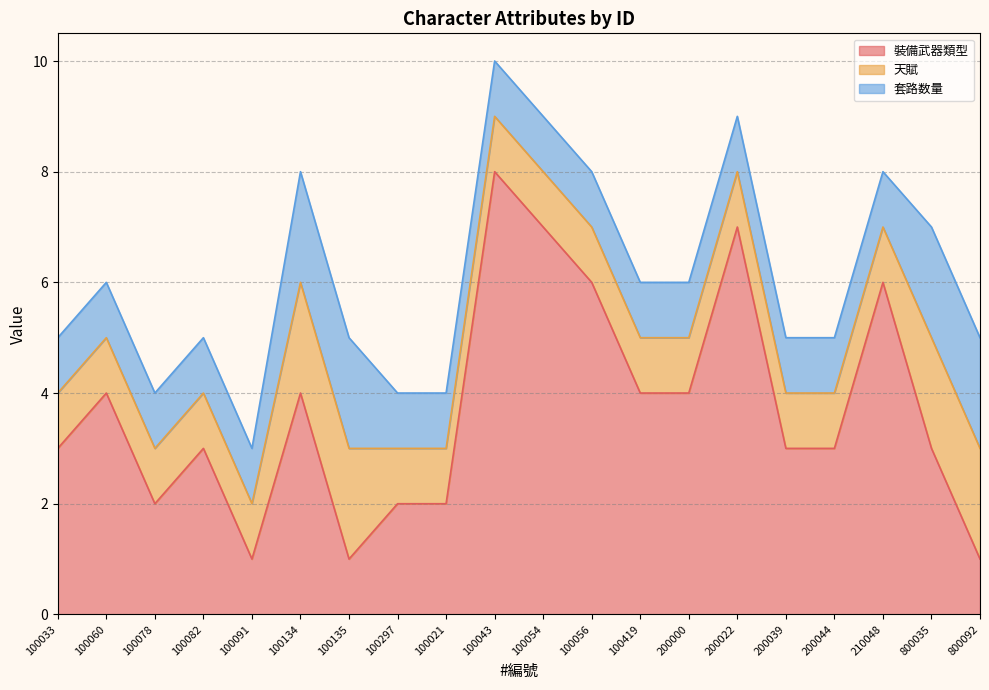

How many series are shown in this chart?

3